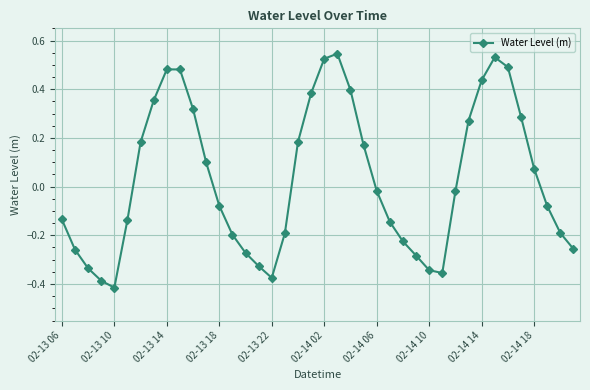

How many interior local peaks (higher than both neighbors) does the data have?

3